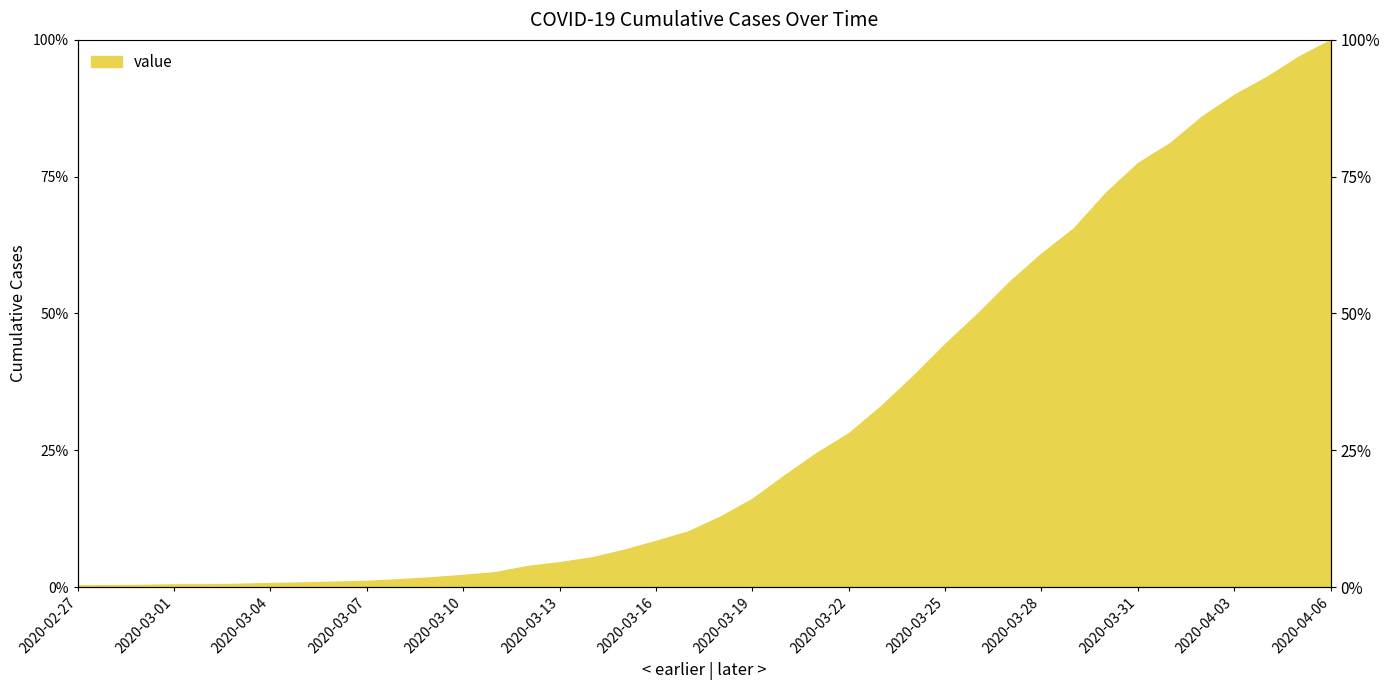

Where is the data nearest to the value 50?

2020-03-26